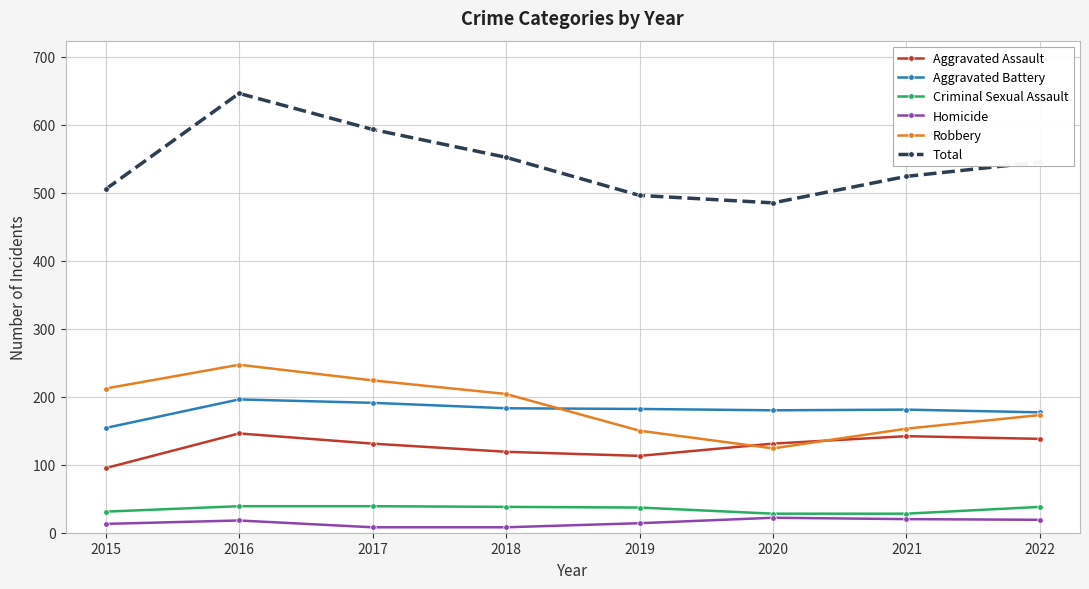

True or false: Criminal Sexual Assault has a value of 38 at 2018.

True